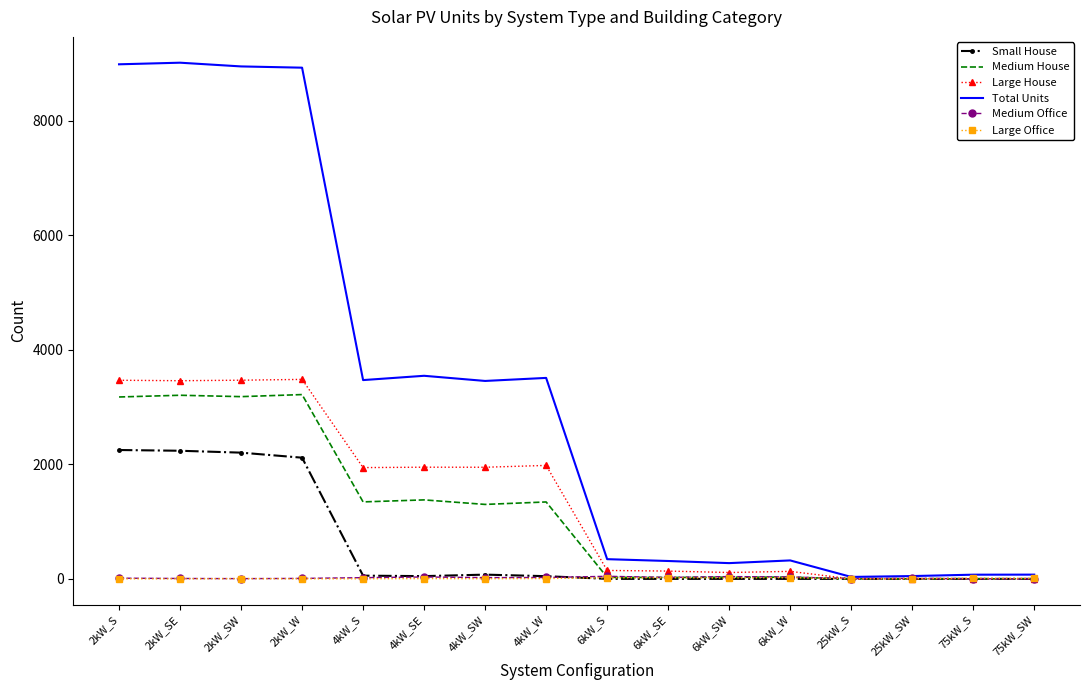

The value of Large House at 25kW_SW is 1287. True or false?

False